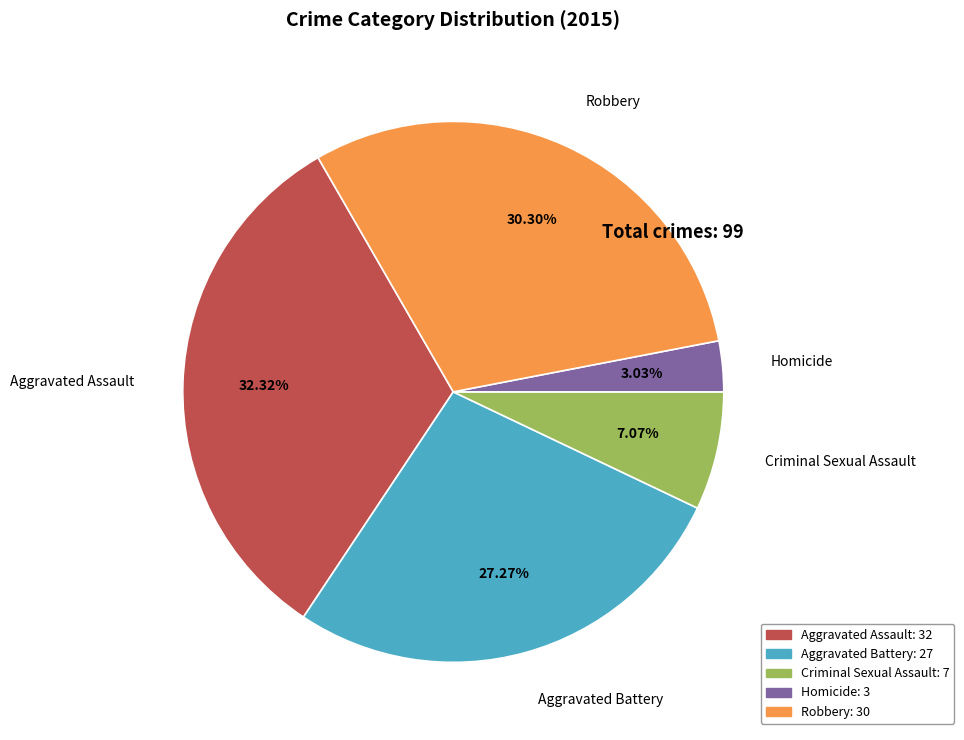

Does Criminal Sexual Assault account for over 50% of the chart?

No